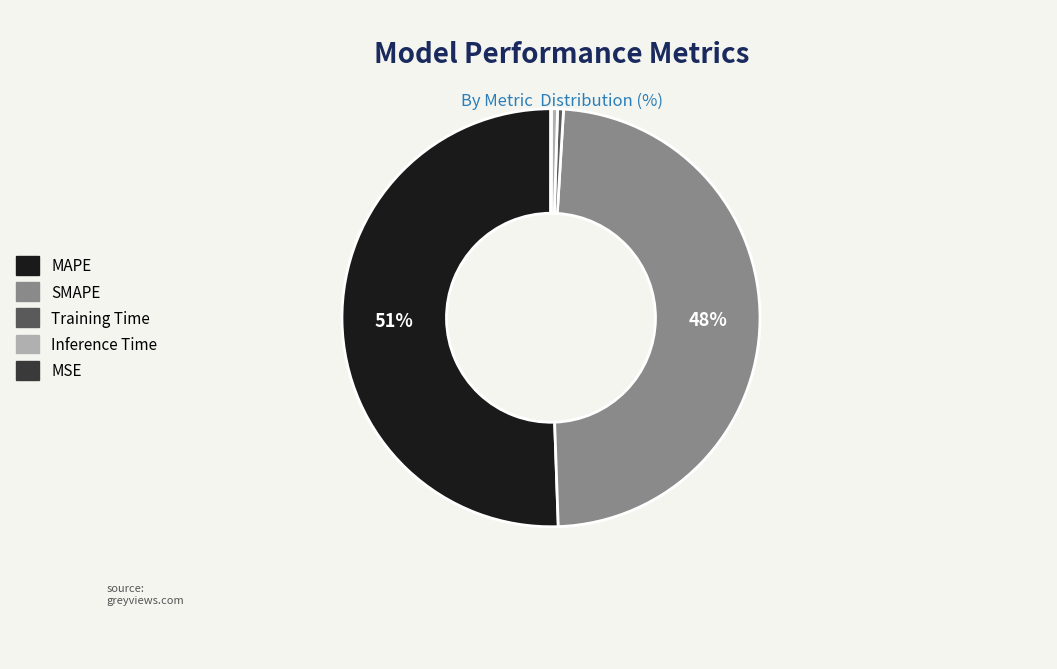

To the nearest percent, what is the average slice percentage?

20%